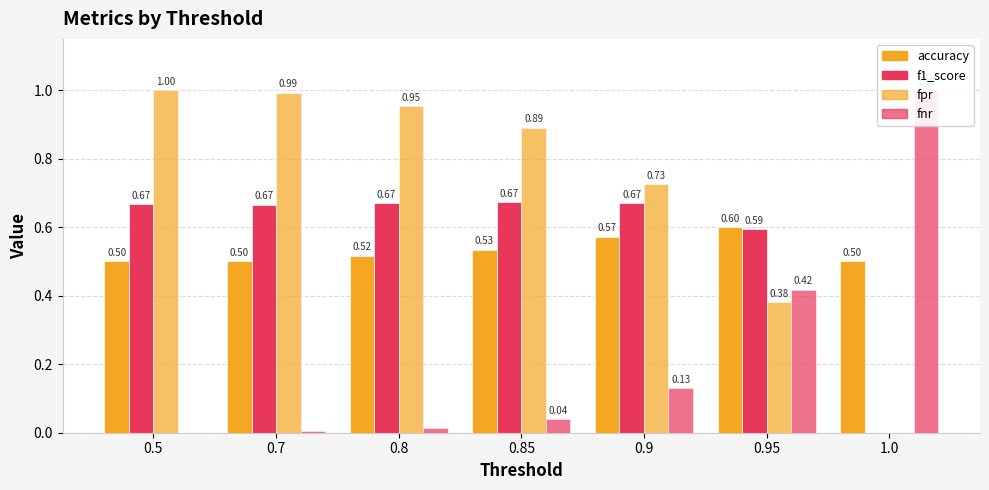

Which series has the widest spread of values?

fpr